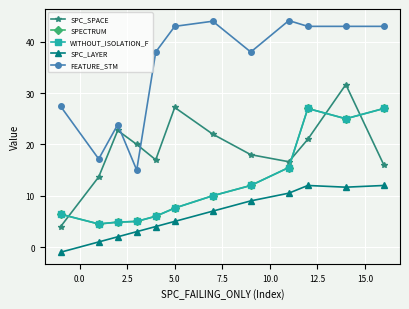

Does the chart have visible grid lines?

Yes